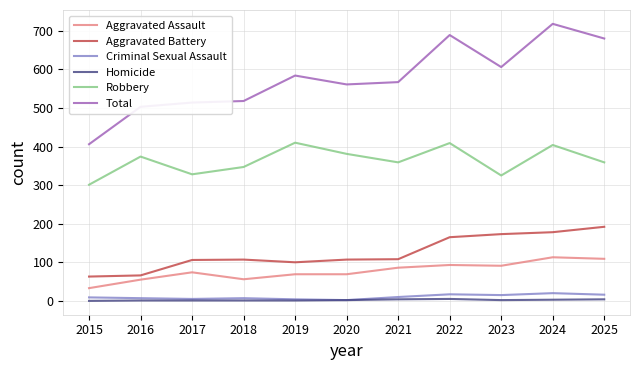

True or false: Robbery has a value of 182 at 2020.

False